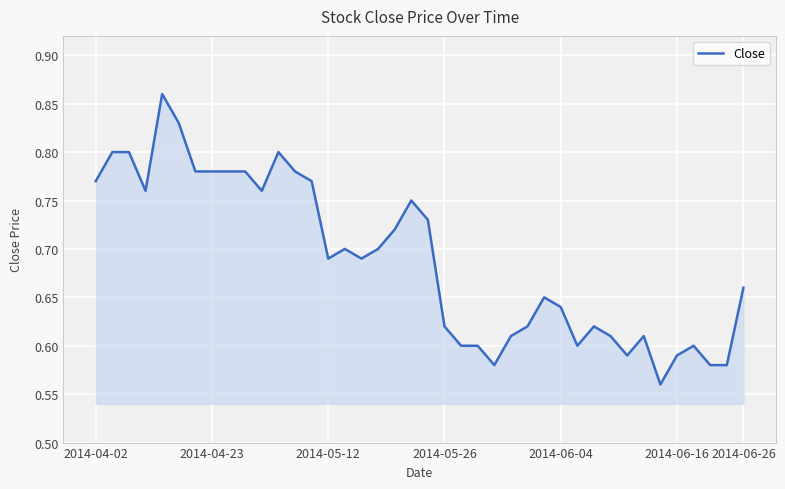

What is the difference between the maximum and minimum values?

0.3